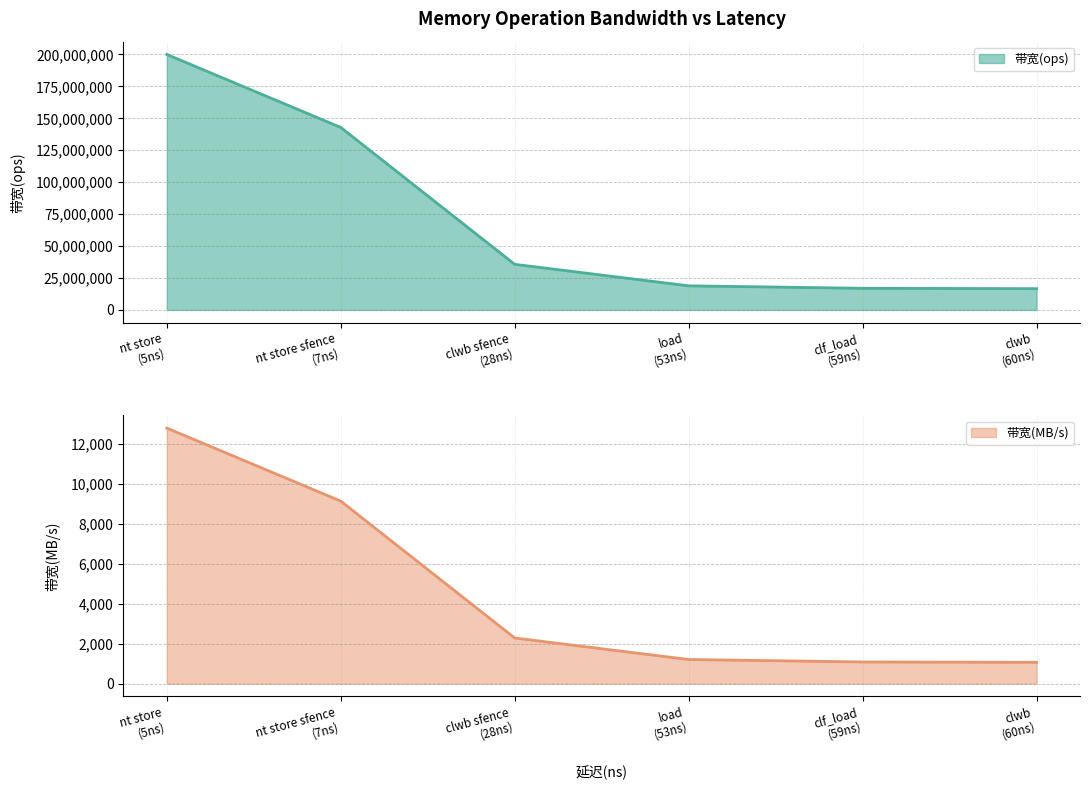

List the labels in order of 带宽(ops) (line) value, largest first.

nt store
(5ns), nt store sfence
(7ns), clwb sfence
(28ns), load
(53ns), clf_load
(59ns), clwb
(60ns)